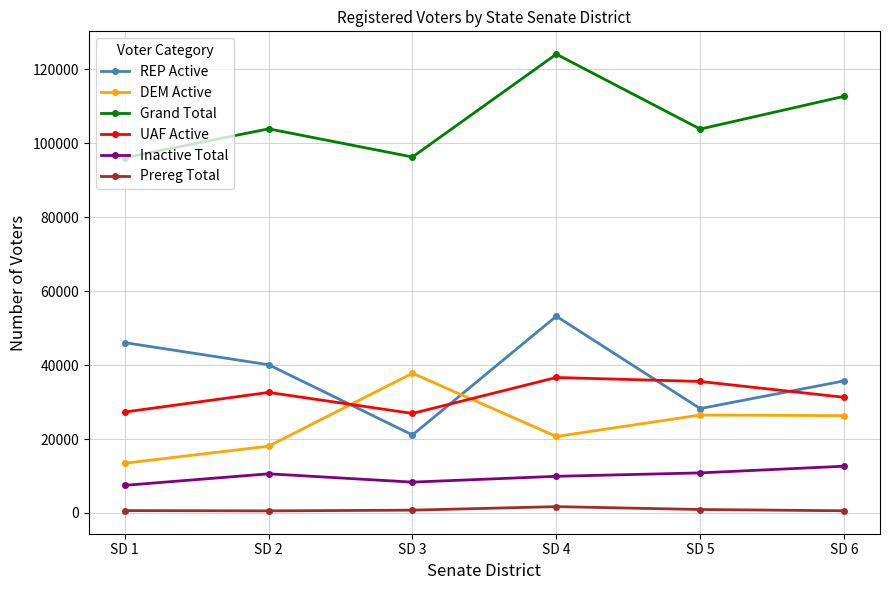

List the series in order of their peak value, highest first.

Grand Total, REP Active, DEM Active, UAF Active, Inactive Total, Prereg Total